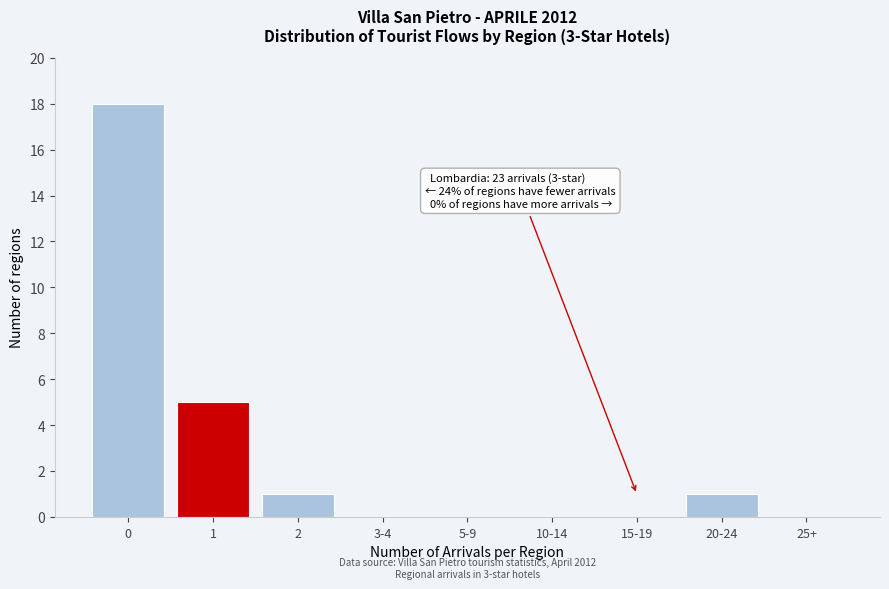

Reading right to left, what are all the values shown in this chart?

25+=0	20-24=1	15-19=0	10-14=0	5-9=0	3-4=0	2=1	1=5	0=18